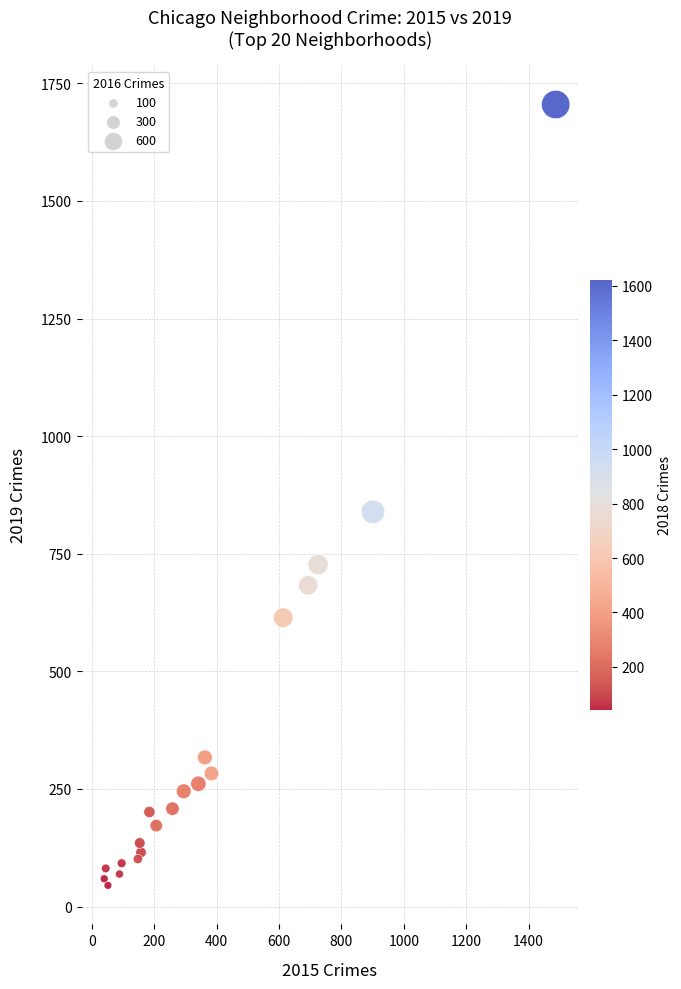

What Y value in the scatter plot is closest to 875?

839